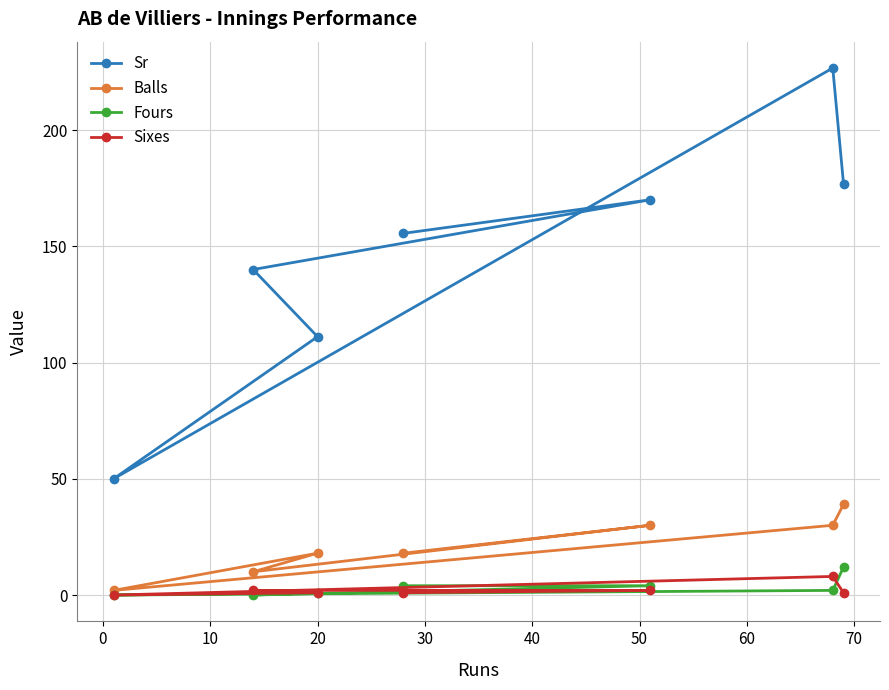

At how many categories does at least one series exceed 127?

5